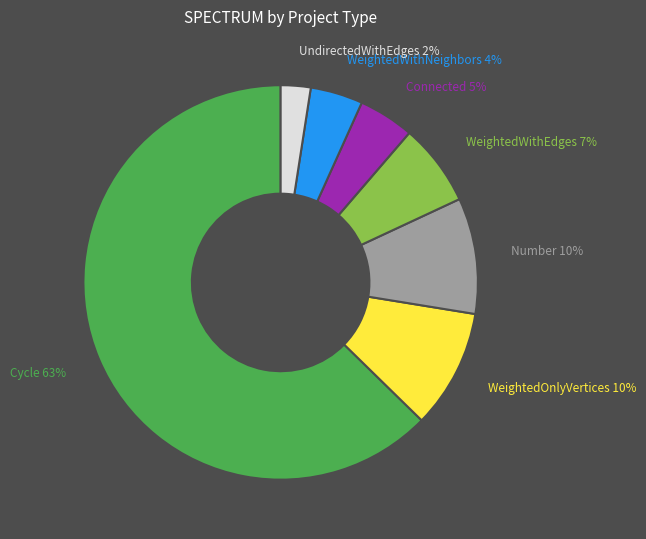

Is there any slice that represents more than half of the pie?

Yes